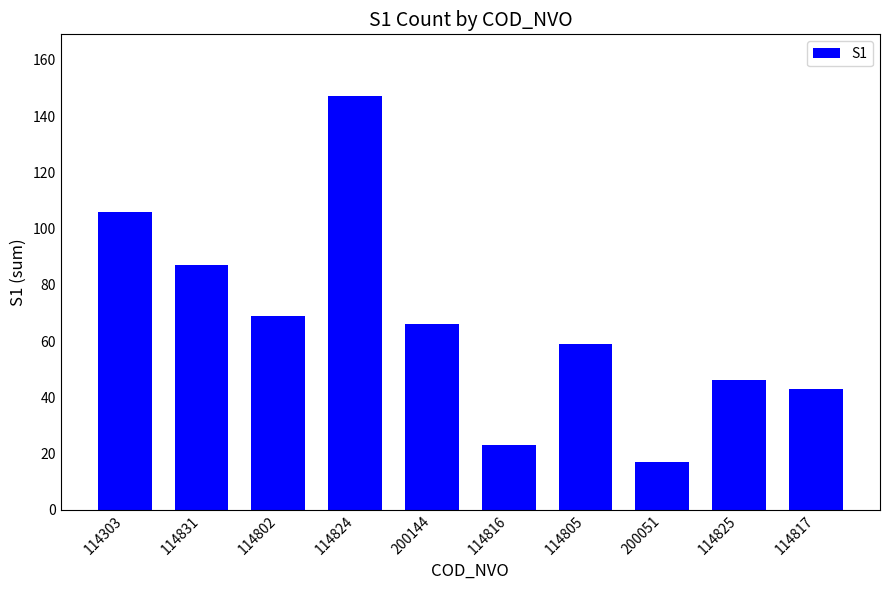

What is the label of the 5th bar from the left?

200144